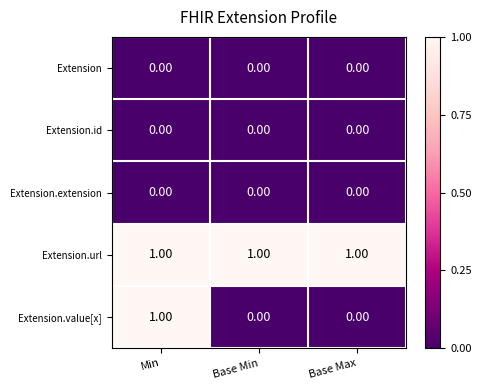

At how many categories does at least one series exceed 0?

3